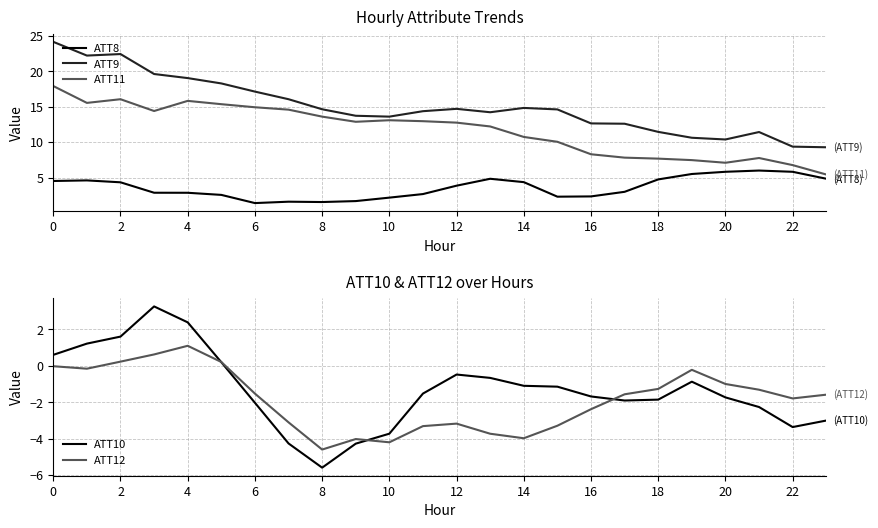

How many values in the ATT8 series are below 3?

12